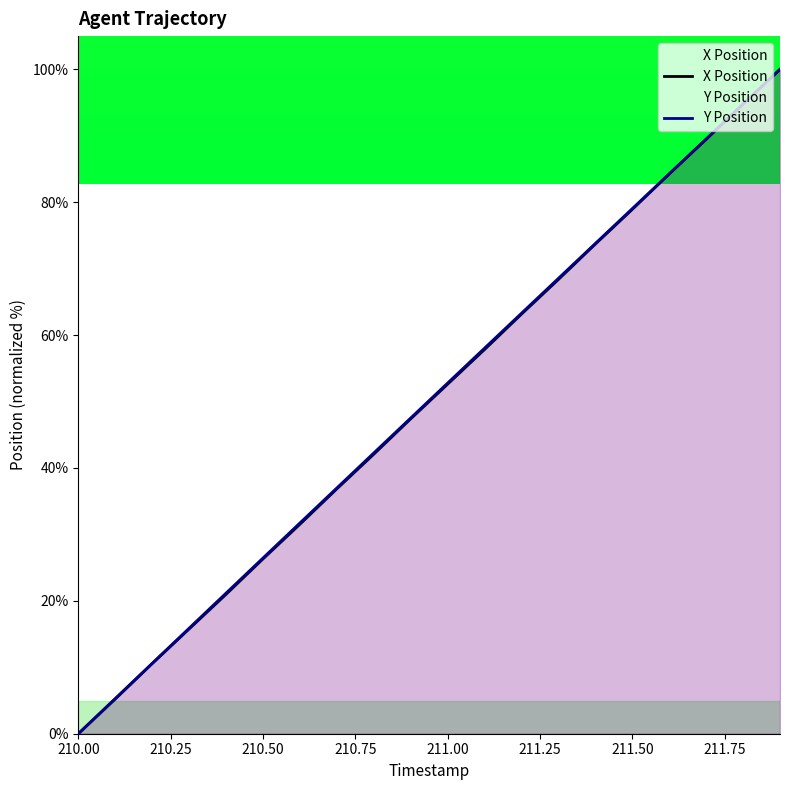

At which category does the chart reach its minimum across all series?

210.00